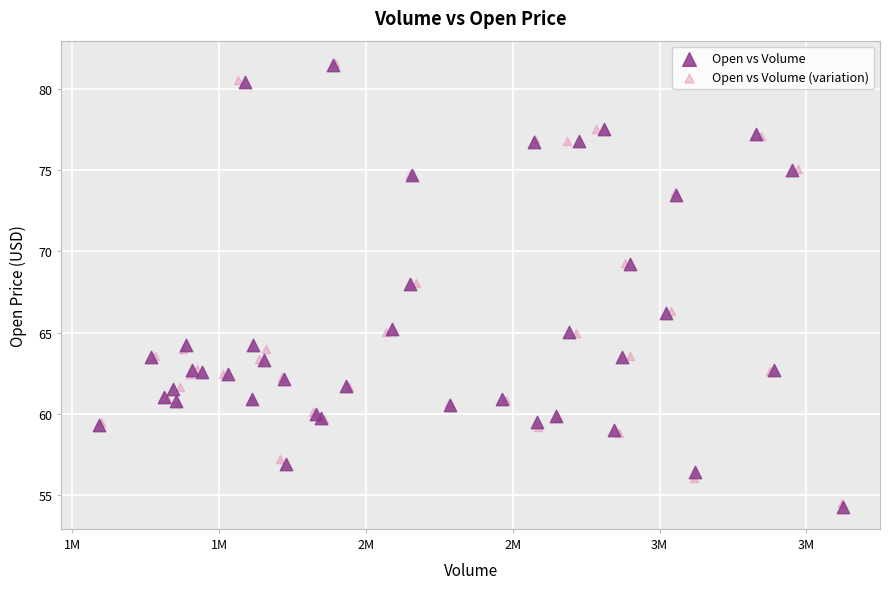

Which series has the largest Y range (max minus min)?

Open vs Volume